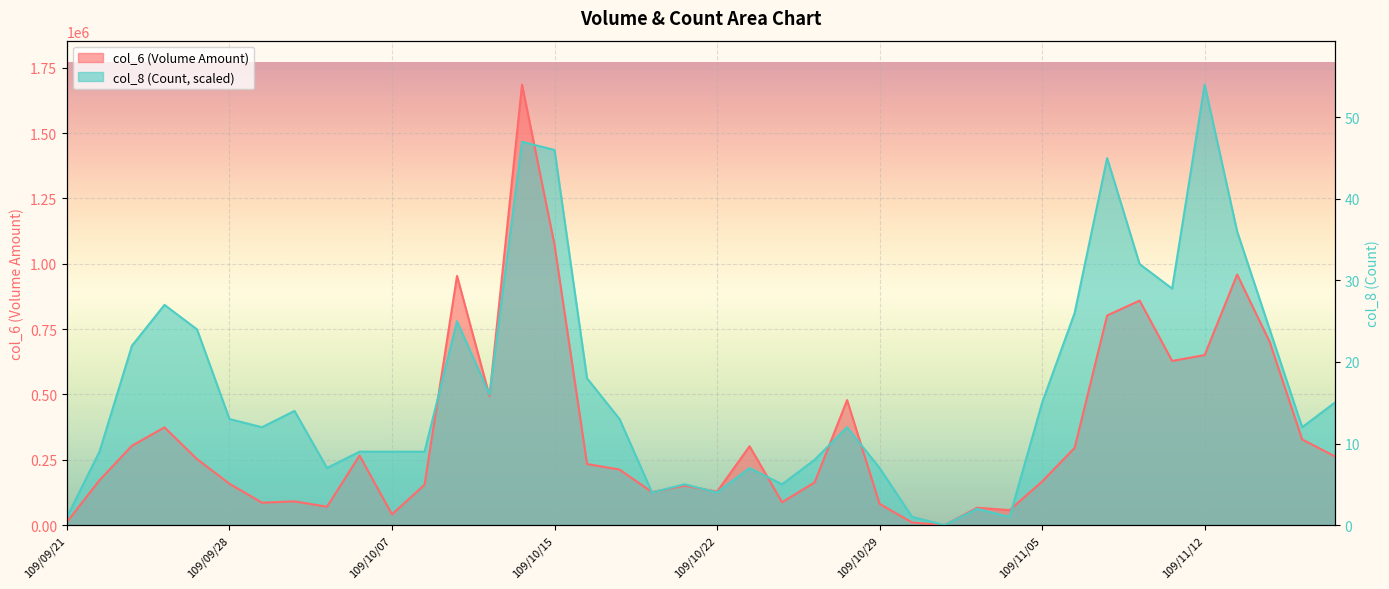

How many lines are shown in the chart?

2